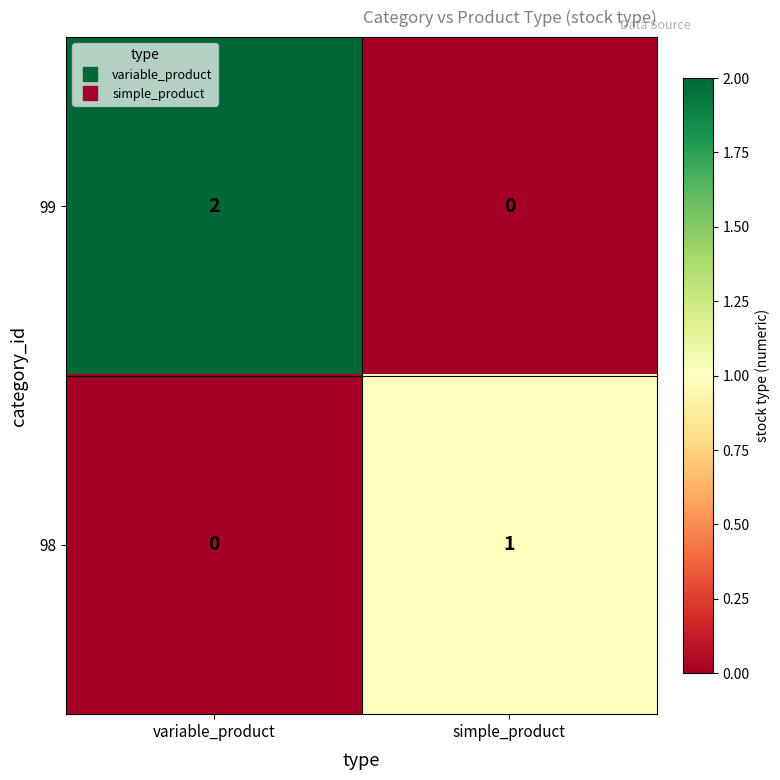

Rank the categories by 99 value from lowest to highest.

simple_product, variable_product